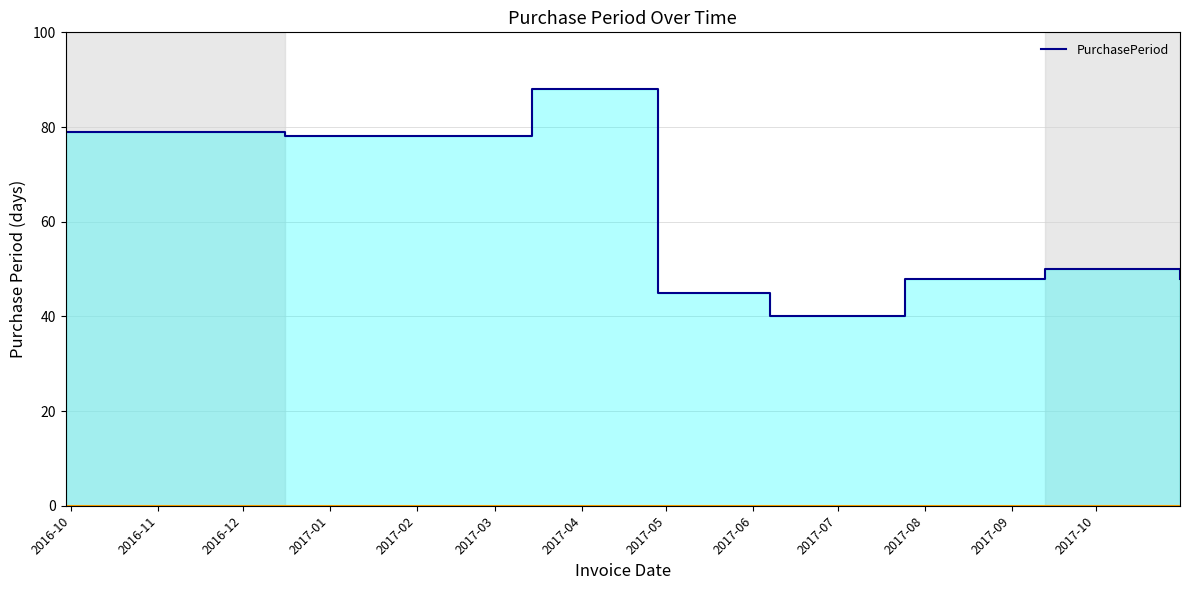

Does the chart display data point markers on the line(s)?

No